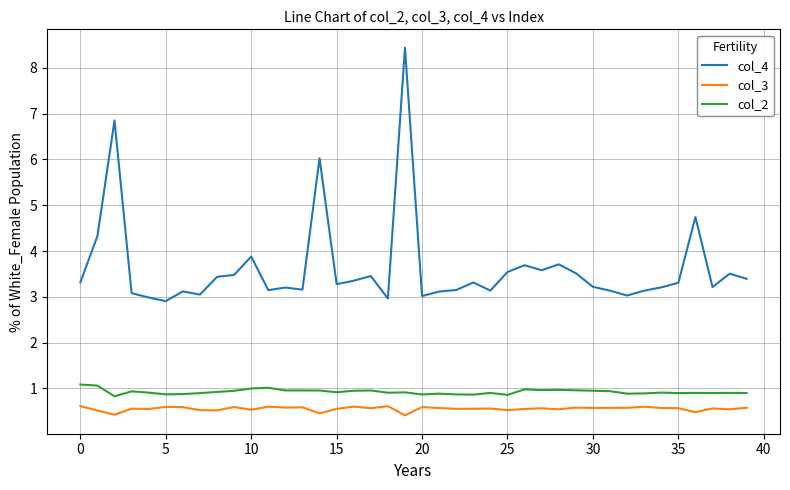

What are all the series names shown in the legend?

col_4, col_3, col_2